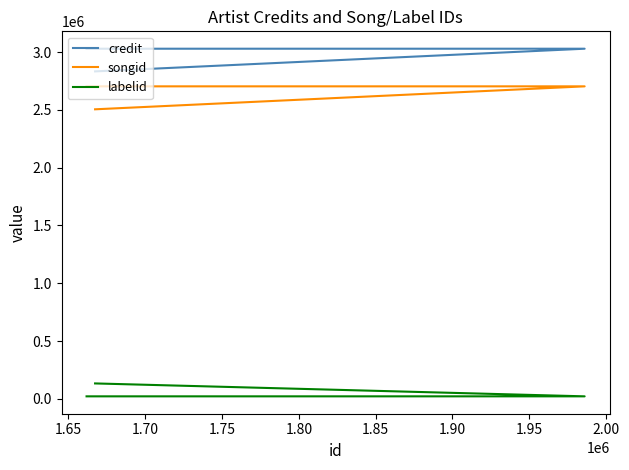

Is it true that labelid equals 21935 at 1.70?

True